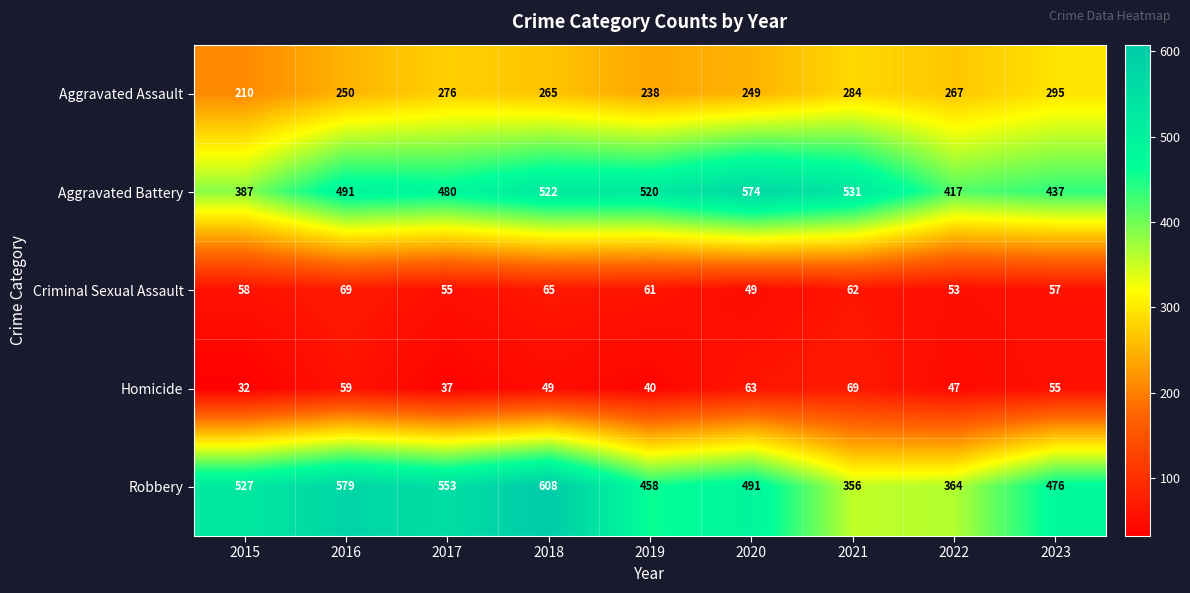

At how many categories does at least one series exceed 230?

9